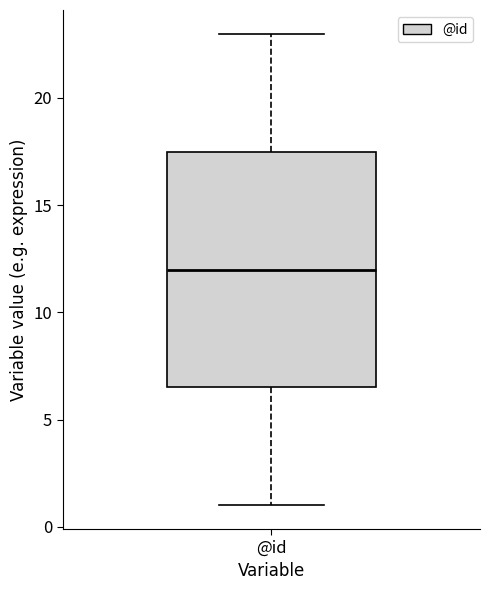

Transcribe this box plot: give where the median line is, the range the box spans, and where the two whiskers end, as read against the y-axis. The values are not printed on the chart, so give them approximately, as read against the axis.

median 12.0, box 6.5 to 17.5, whiskers 1.0 to 23.0